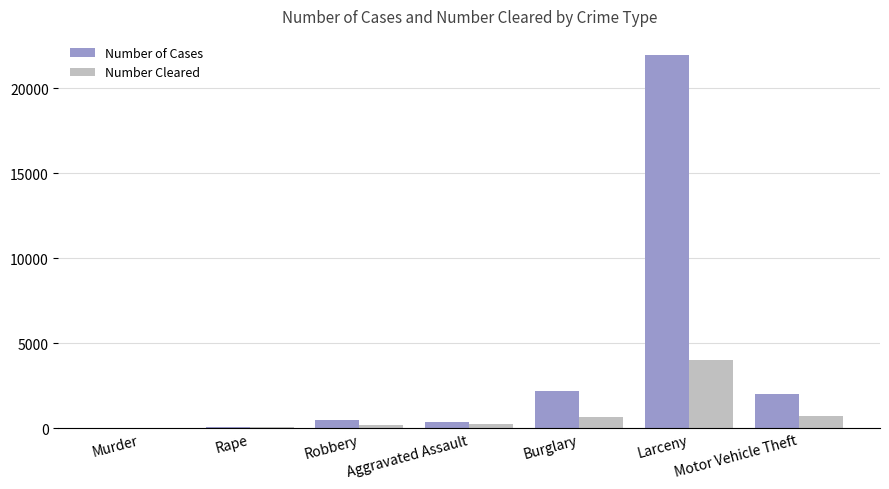

What is the average value of the Number Cleared series?

840